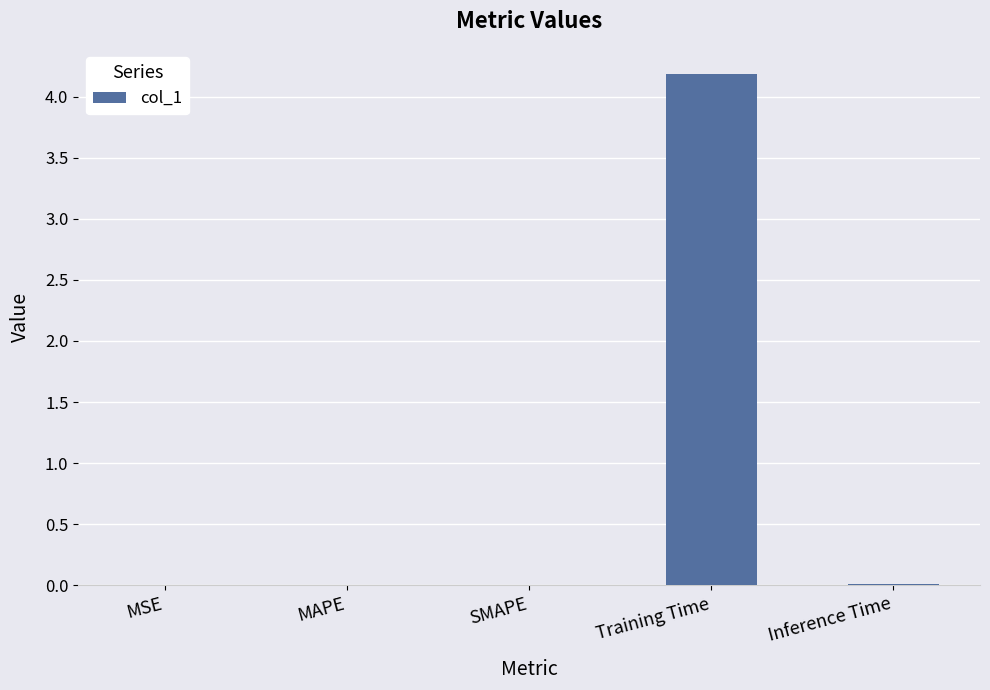

At which category does the chart reach its peak across all series?

Training Time